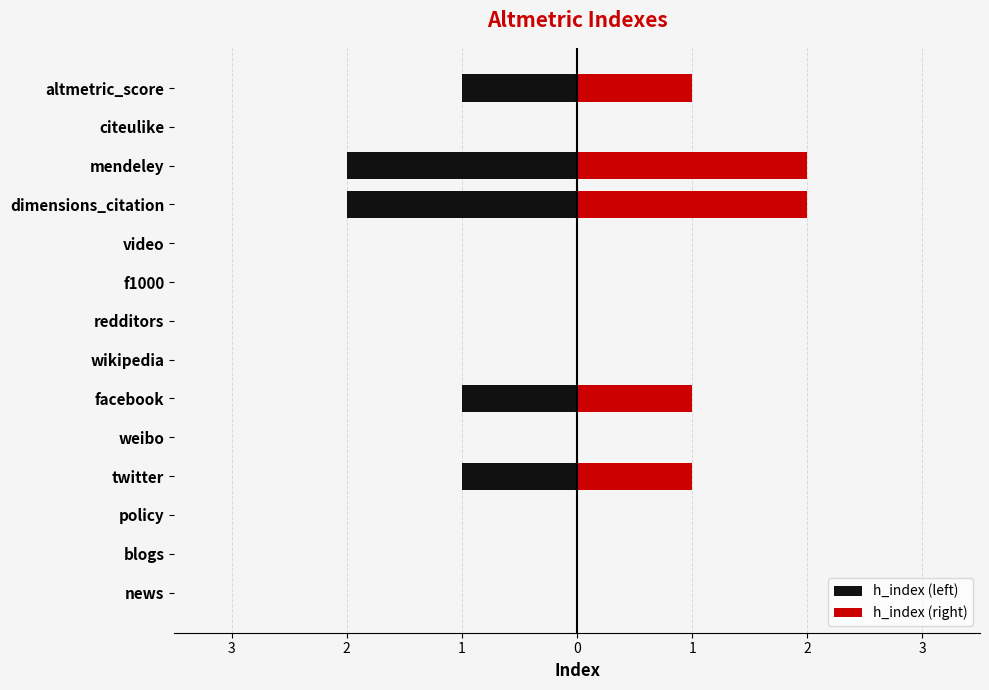

Are the bars horizontal?

Yes